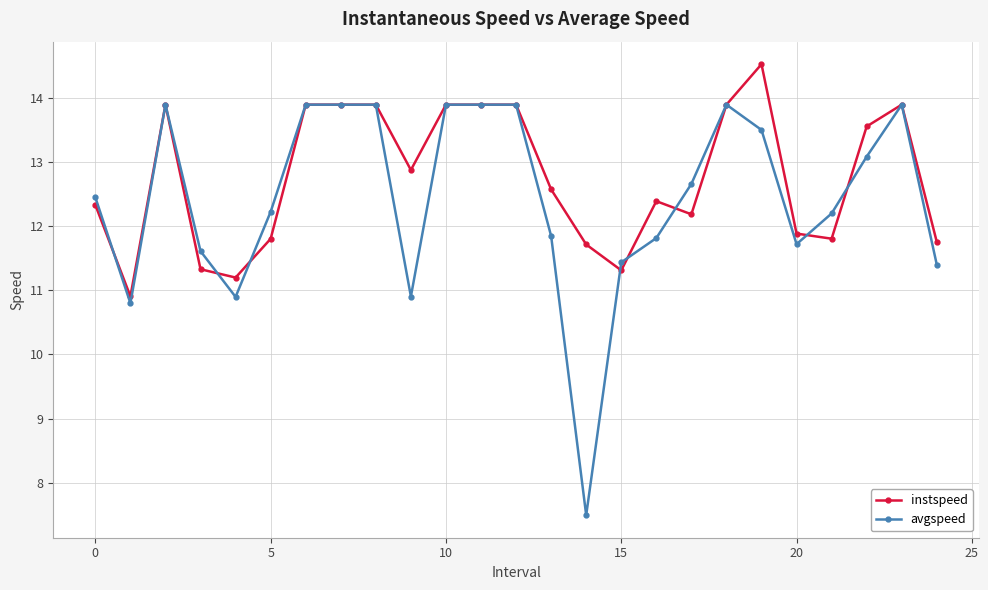

What is the sum of all avgspeed values?

311.0